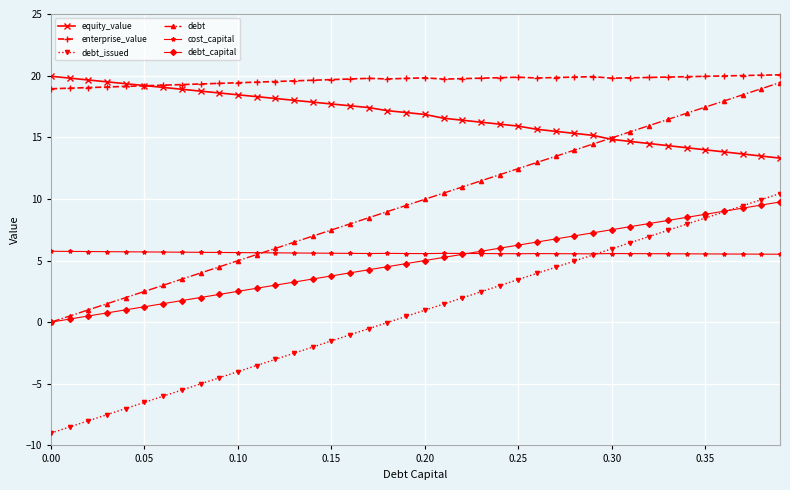

What are all the series names shown in the legend?

equity_value, enterprise_value, debt_issued, debt, cost_capital, debt_capital